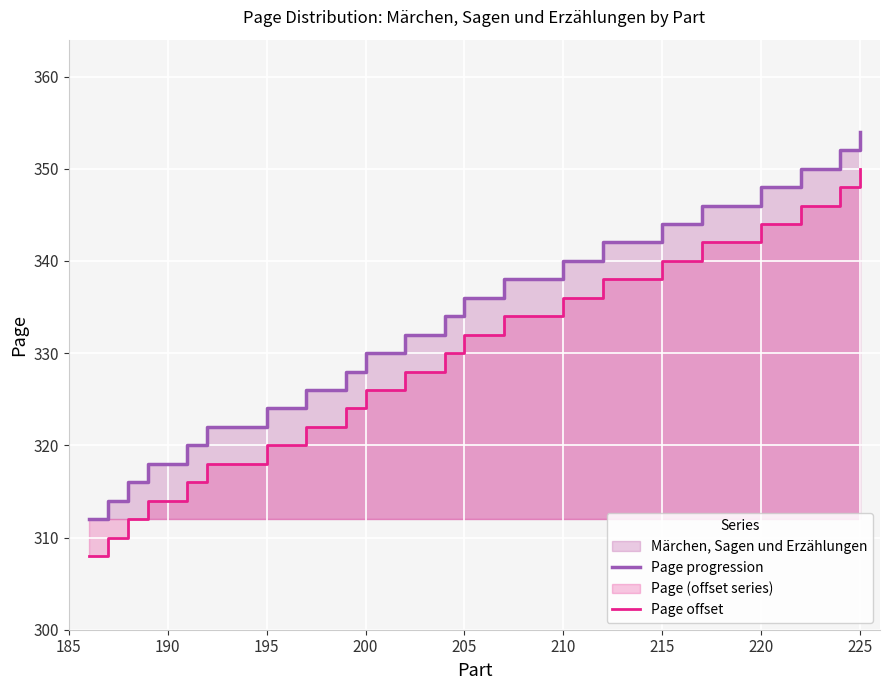

What is the difference between the second highest and second lowest values in the Page offset series?

38